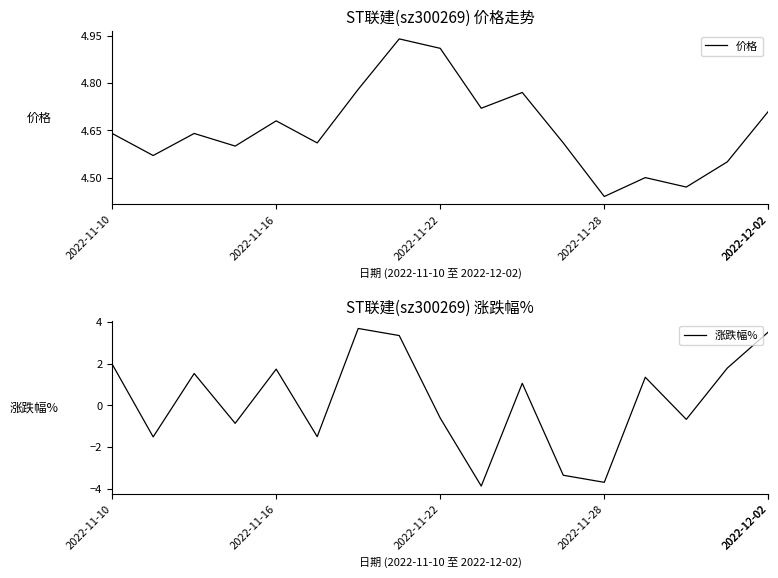

What is the lowest value of the 涨跌幅% series?

-3.9